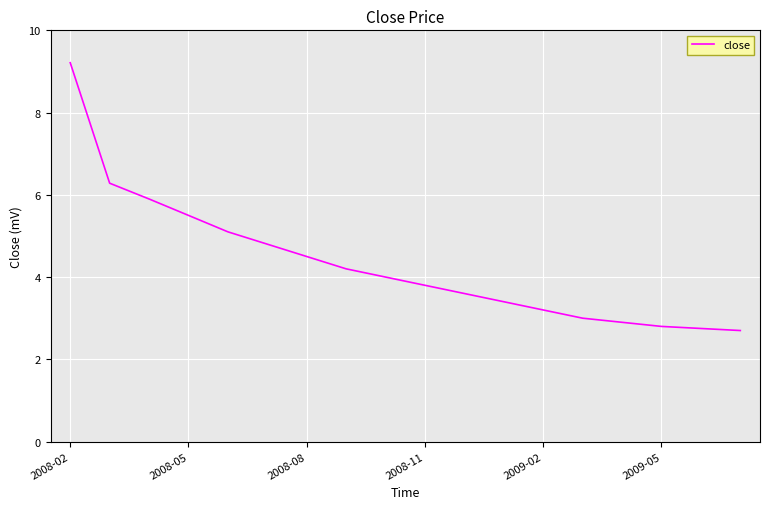

Does the chart have visible grid lines?

Yes